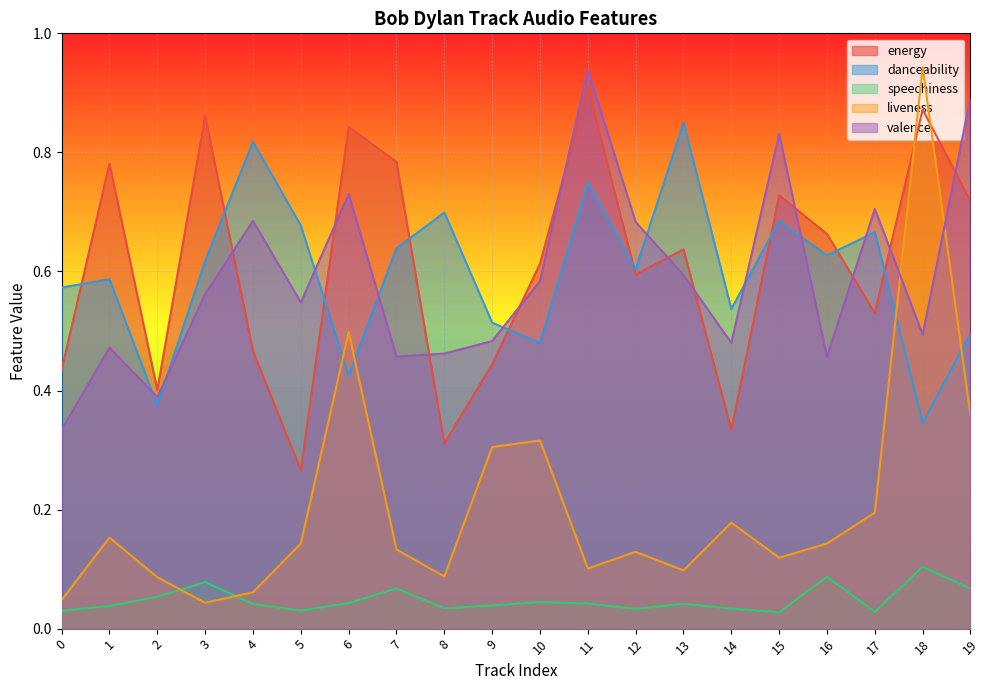

In energy, how many points are higher than both neighbors (excluding endpoints)?

7